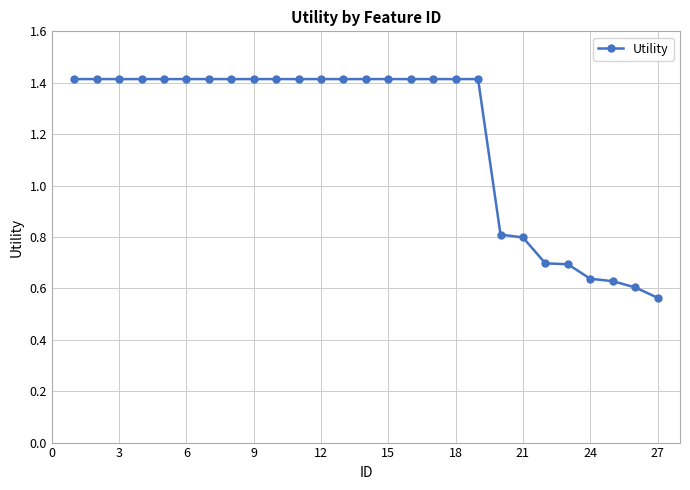

How many values are between 0 and 1?

8